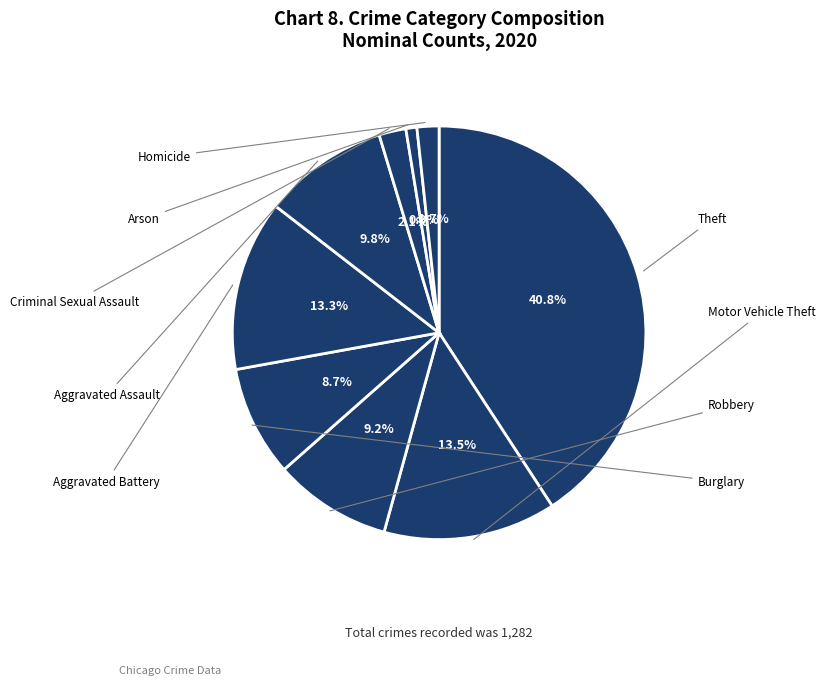

To the nearest percent, what is the difference between the largest and smallest slice percentages?

40%